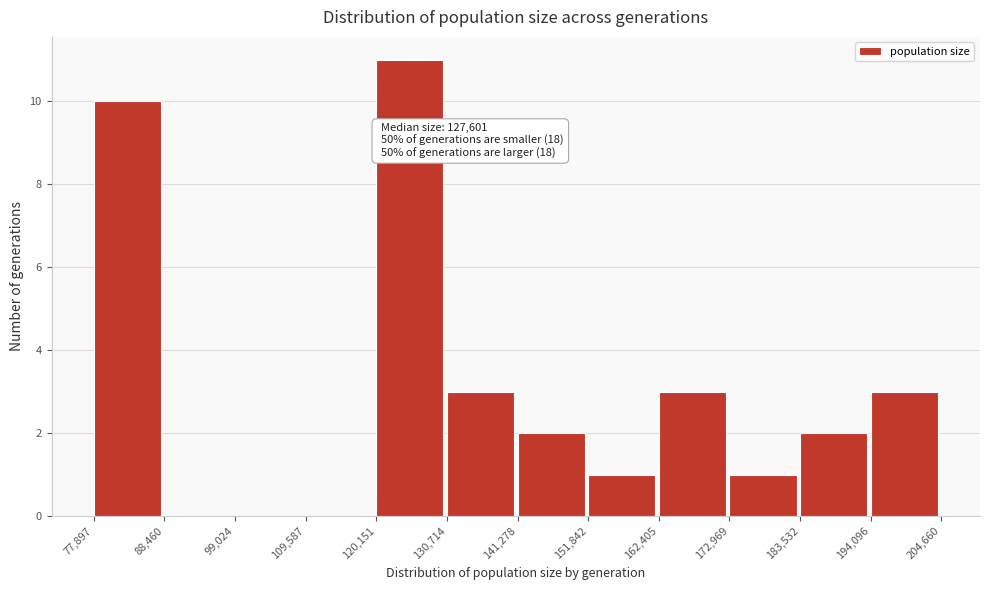

Which range on the x-axis has the tallest bar?

120,151 to 130,714